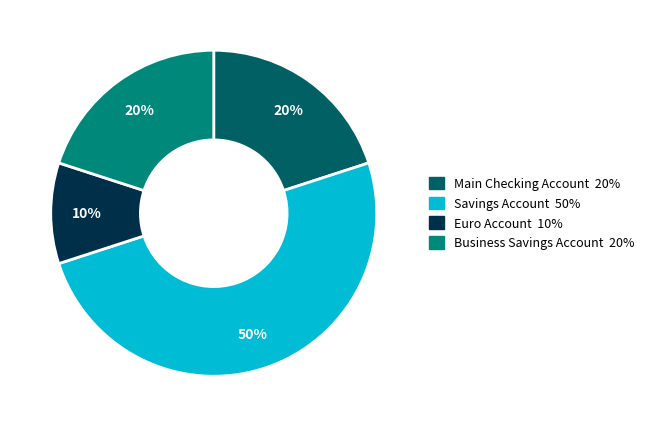

What is the ratio of the value at Euro Account to the value at Business Savings Account?

0.5